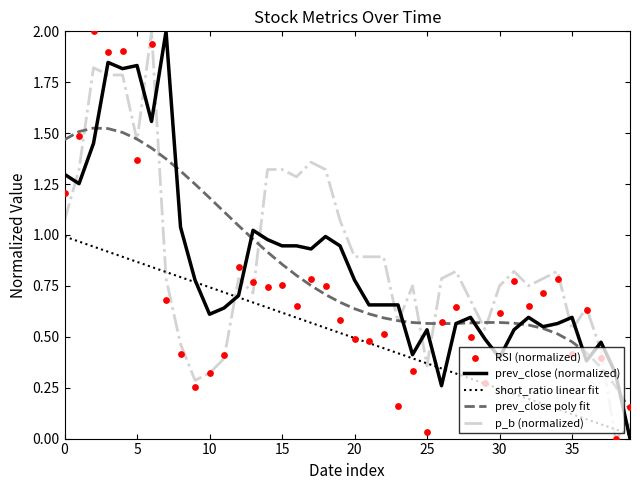

Is the value of prev_close poly fit at 35 greater than the value of prev_close (normalized) at 31?

Yes